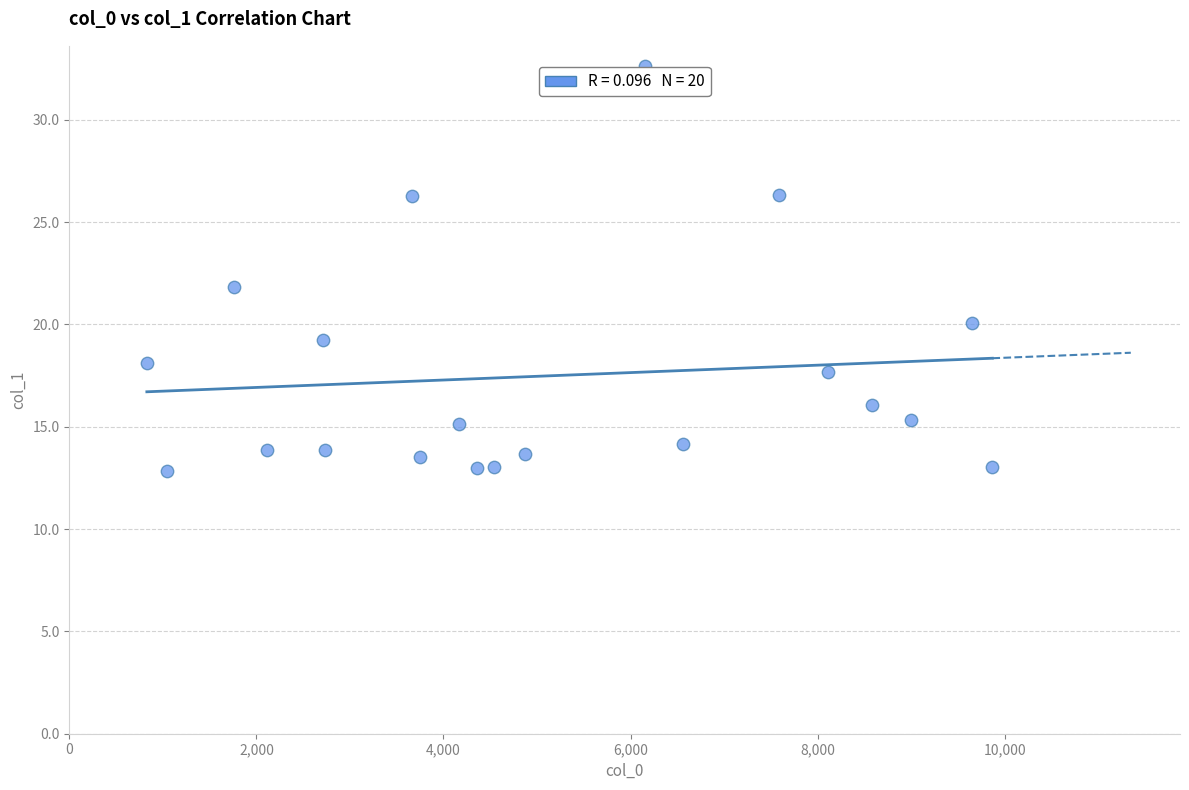

What is the range of X values (max minus min)?

9040.8